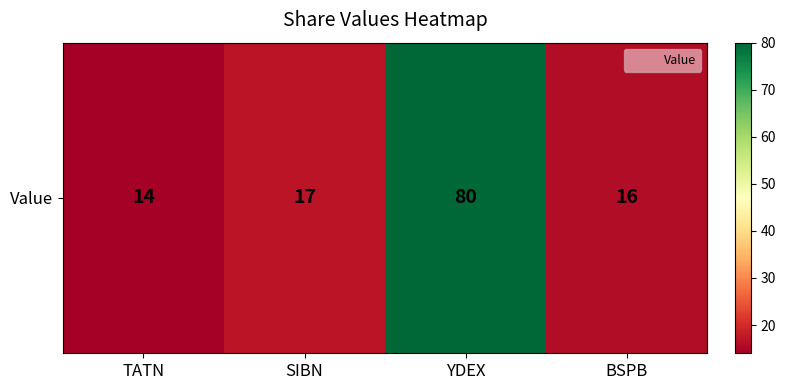

What is the average value?

32